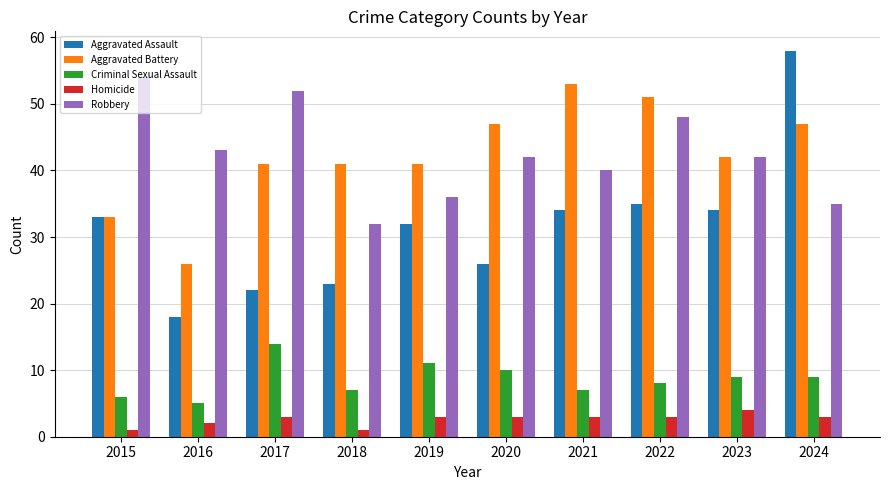

Where is Robbery nearest to the value 43?

2016